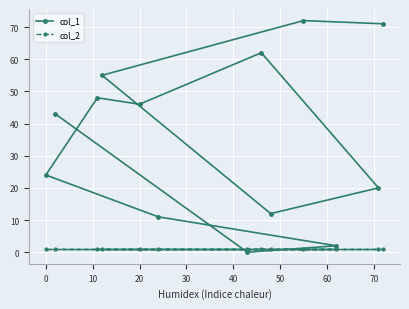

How many lines are shown in the chart?

2